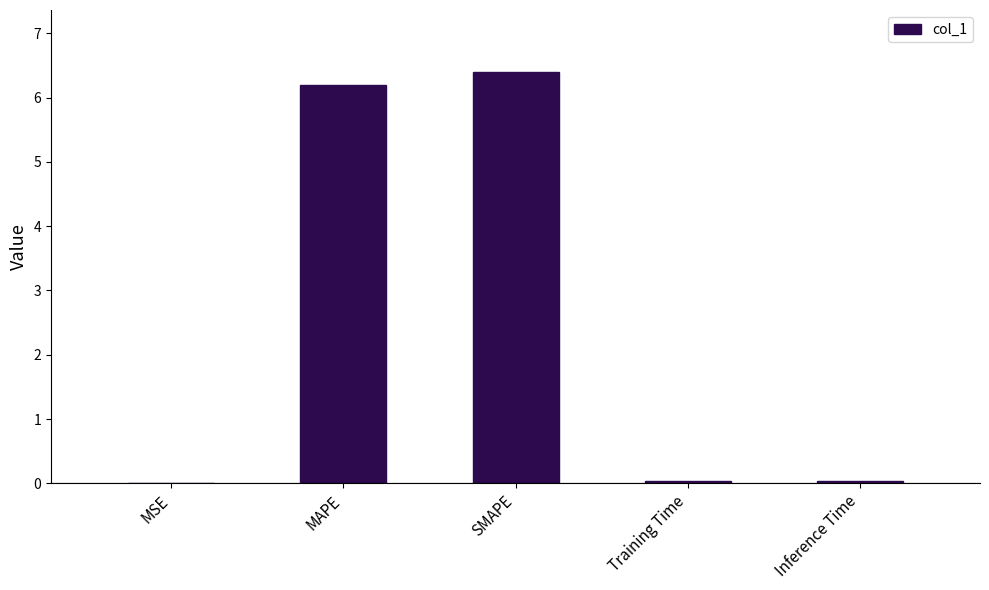

What is the maximum value shown in the chart?

6.4